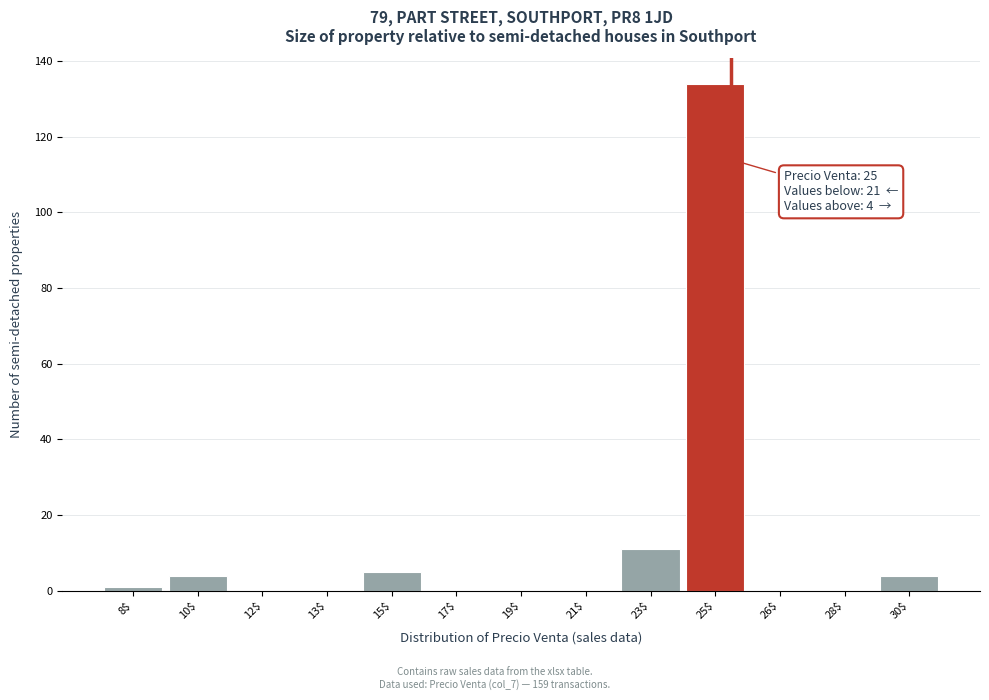

Where is the data nearest to the value 67?

23$